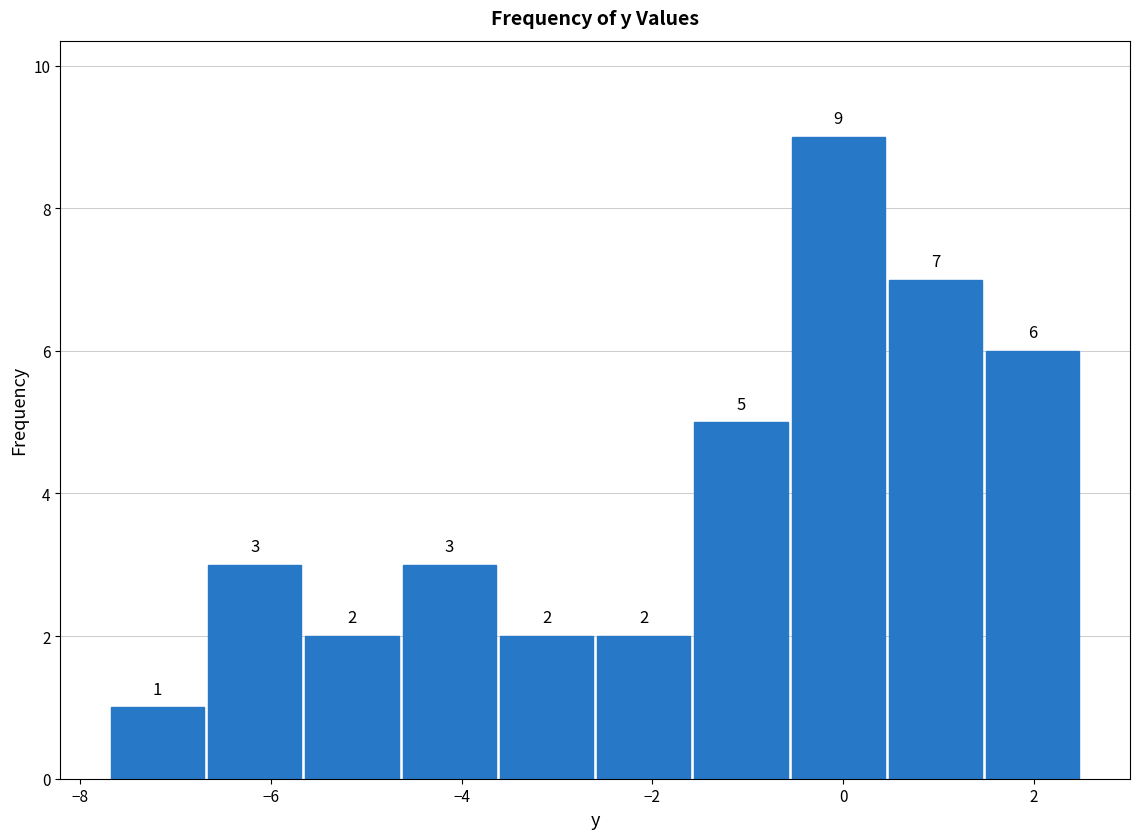

Reading left to right, transcribe this chart: for each bar, give the range it covers on the x-axis and its height. The bar edges are not printed on the chart, so give them approximately, as read against the axis.

-7.70 to -6.68: 1
-6.68 to -5.66: 3
-5.66 to -4.64: 2
-4.64 to -3.62: 3
-3.62 to -2.60: 2
-2.60 to -1.58: 2
-1.58 to -0.56: 5
-0.56 to 0.46: 9
0.46 to 1.48: 7
1.48 to 2.50: 6